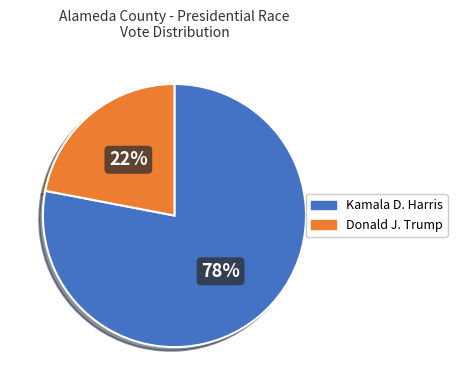

Is it true that Kamala D. Harris is 85% of the pie?

False